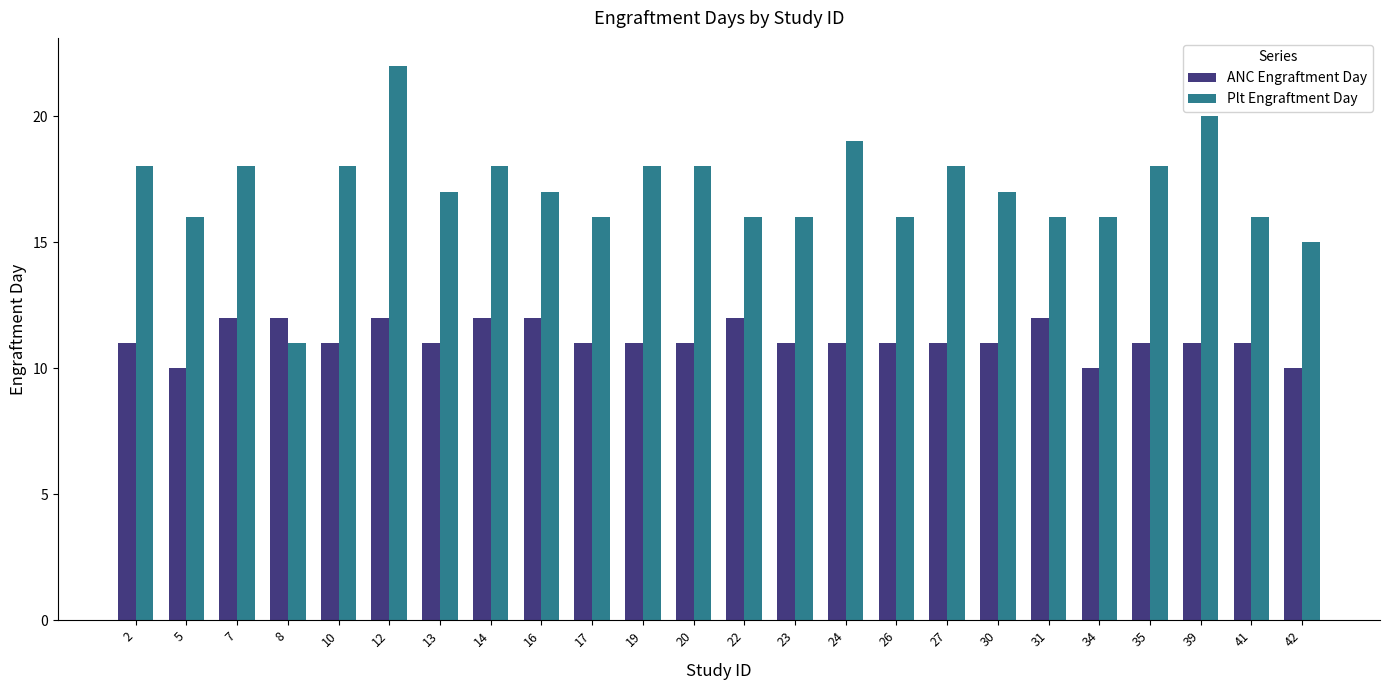

Does the chart contain any negative values?

No